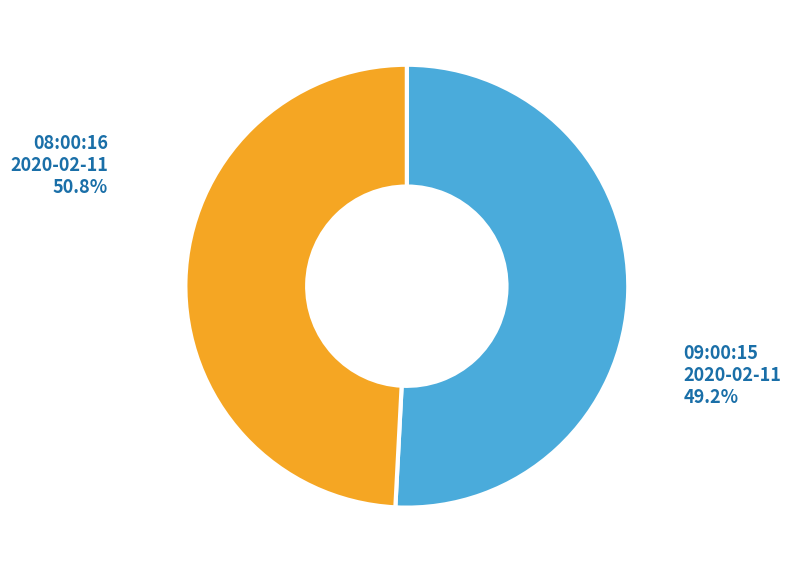

Is there any slice that represents more than half of the pie?

Yes